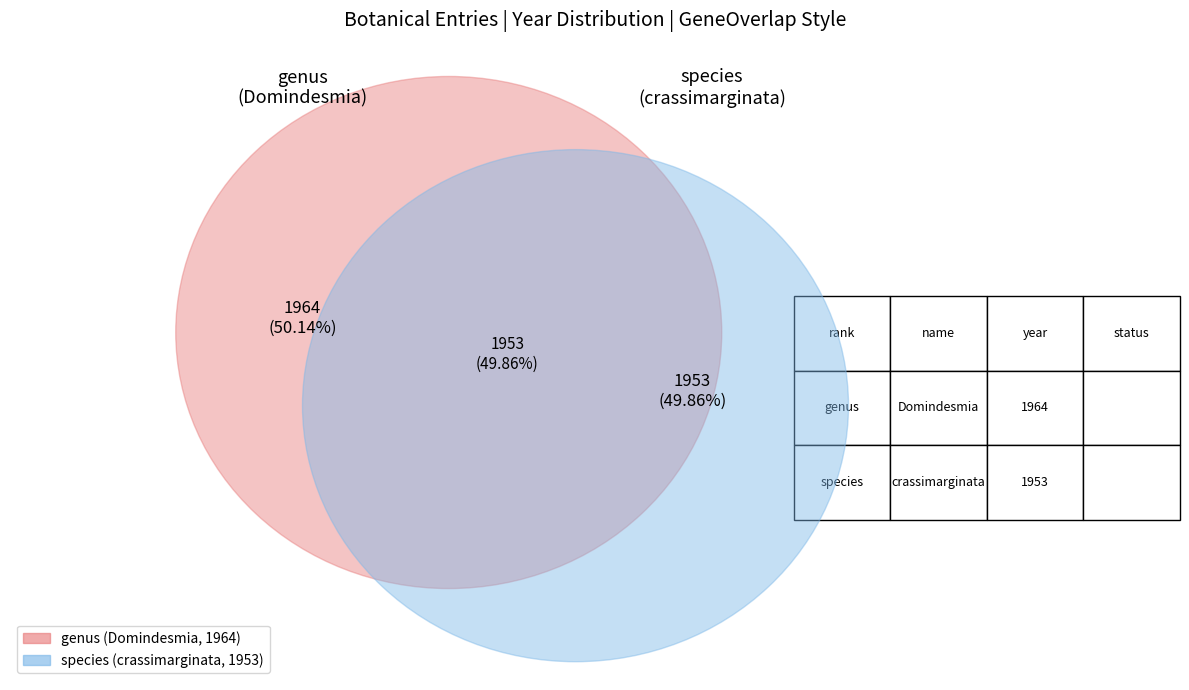

To the nearest percent, what is the combined percentage of Domindesmia (1964) and crassimarginata (1953)?

100%